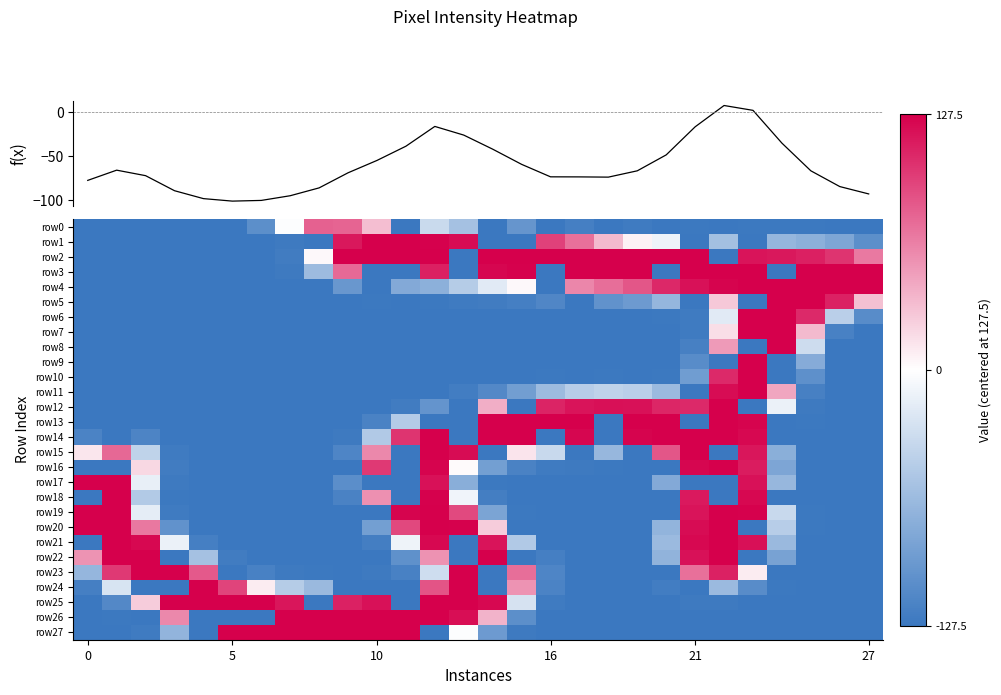

What is the difference between the maximum and minimum values in the row18 series?

255.0